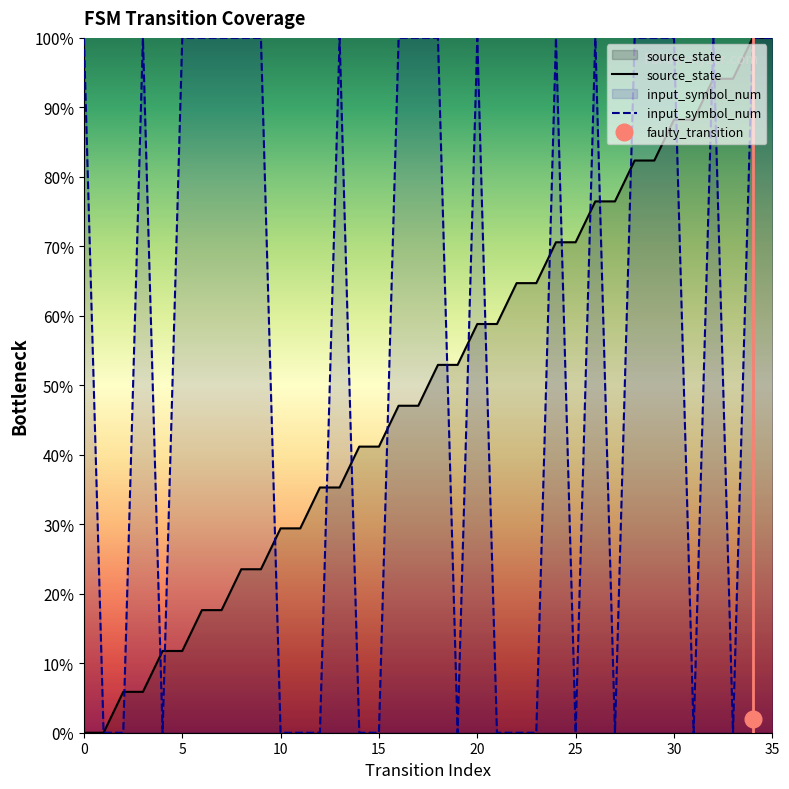

What is the value of the input_symbol_num point at the 6th from the left?

100.0